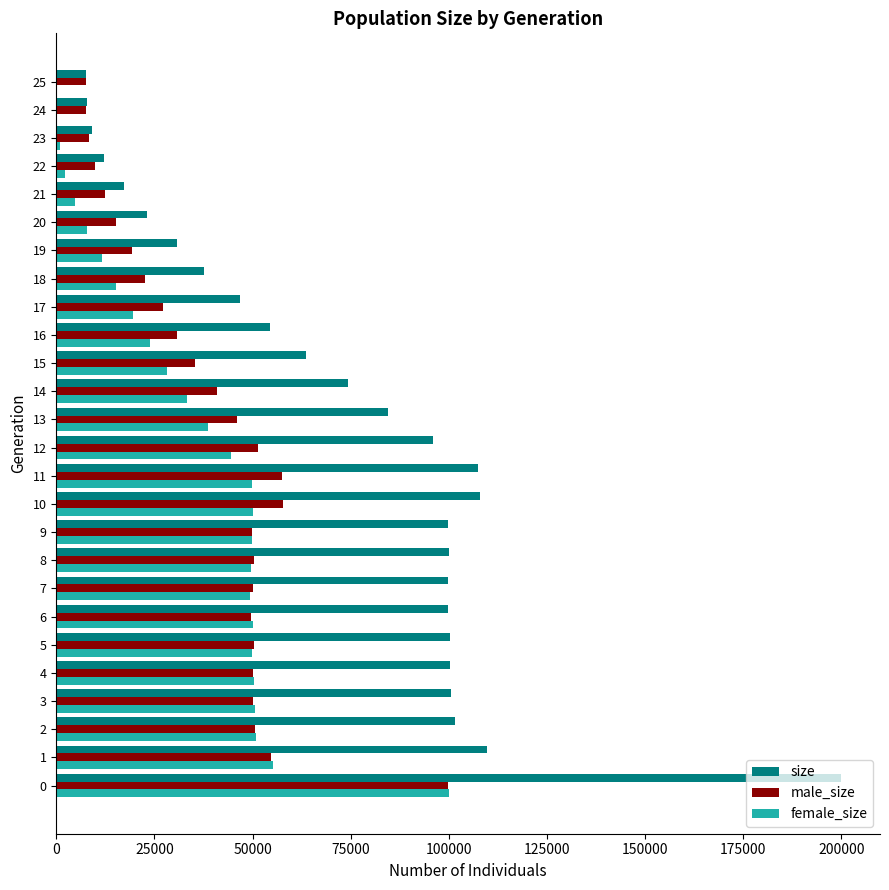

Which series has the largest total across all categories?

size